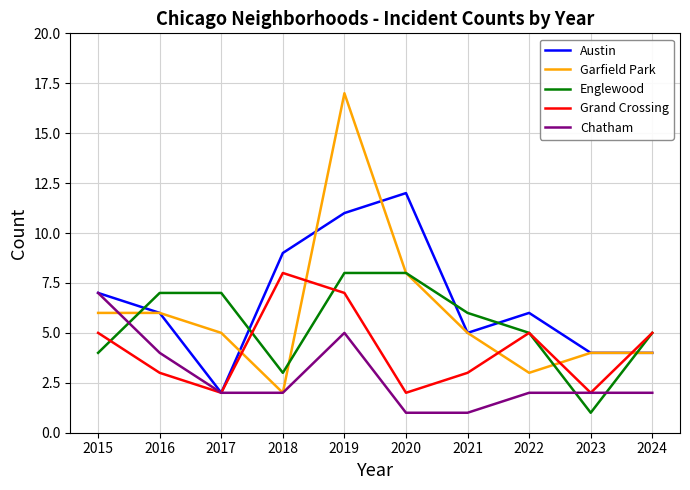

Reading left to right, list all the values displayed in this chart.

Austin: 2015=7	2016=6	2017=2	2018=9	2019=11	2020=12	2021=5	2022=6	2023=4	2024=4
Garfield Park: 2015=6	2016=6	2017=5	2018=2	2019=17	2020=8	2021=5	2022=3	2023=4	2024=4
Englewood: 2015=4	2016=7	2017=7	2018=3	2019=8	2020=8	2021=6	2022=5	2023=1	2024=5
Grand Crossing: 2015=5	2016=3	2017=2	2018=8	2019=7	2020=2	2021=3	2022=5	2023=2	2024=5
Chatham: 2015=7	2016=4	2017=2	2018=2	2019=5	2020=1	2021=1	2022=2	2023=2	2024=2